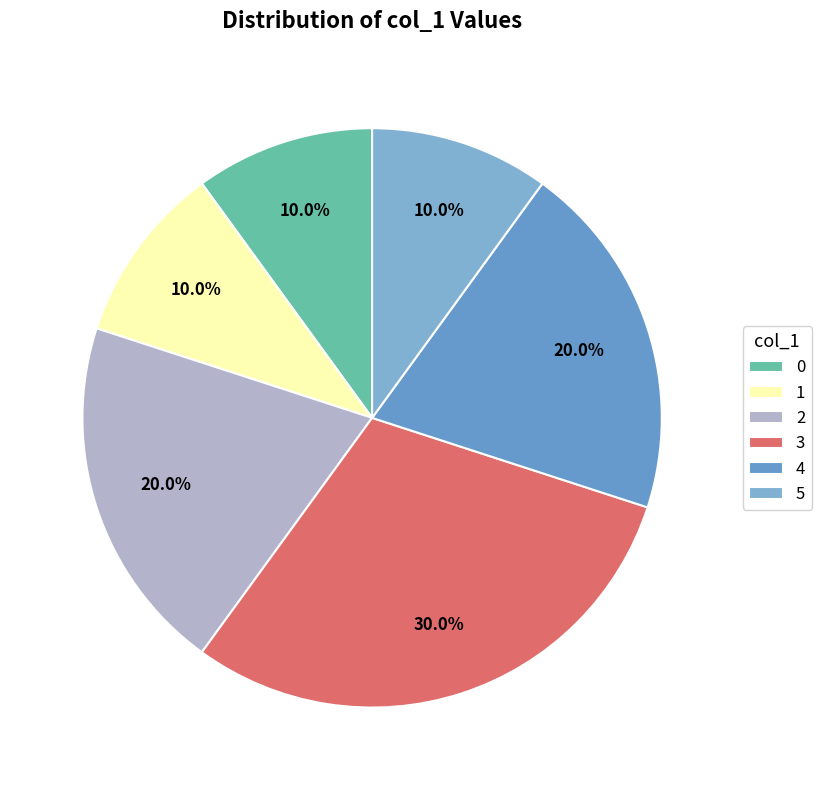

Count the number of slices in the pie.

6